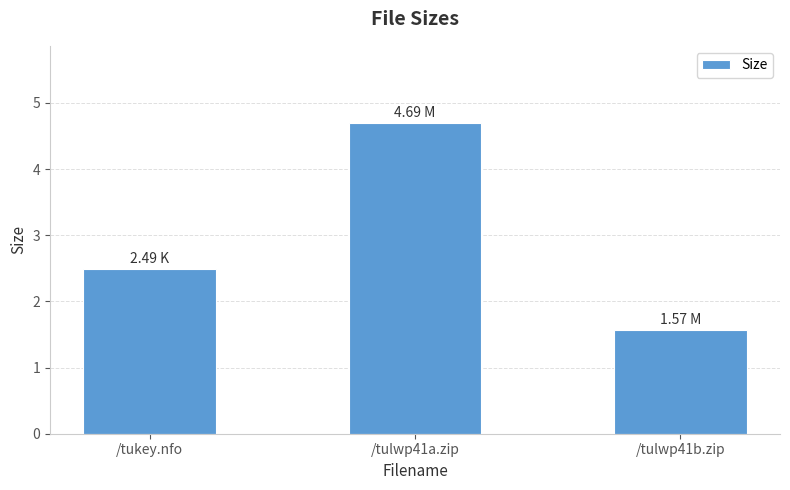

What is the difference between the values at /tulwp41a.zip and /tukey.nfo?

2.2